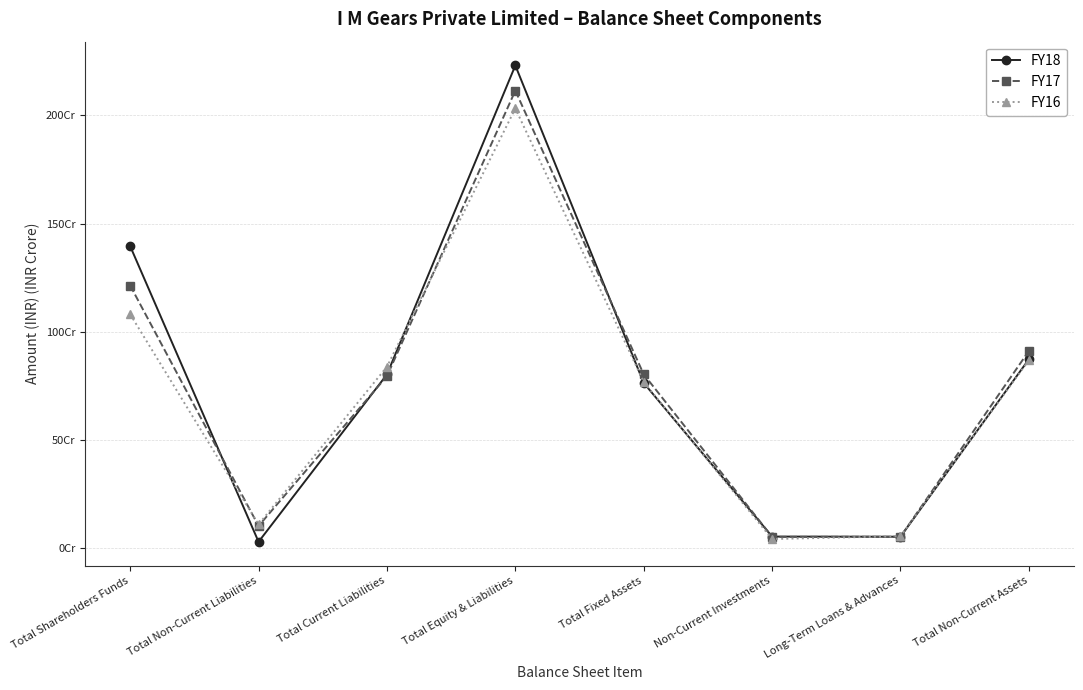

List the series in order of their peak value, highest first.

FY18, FY17, FY16